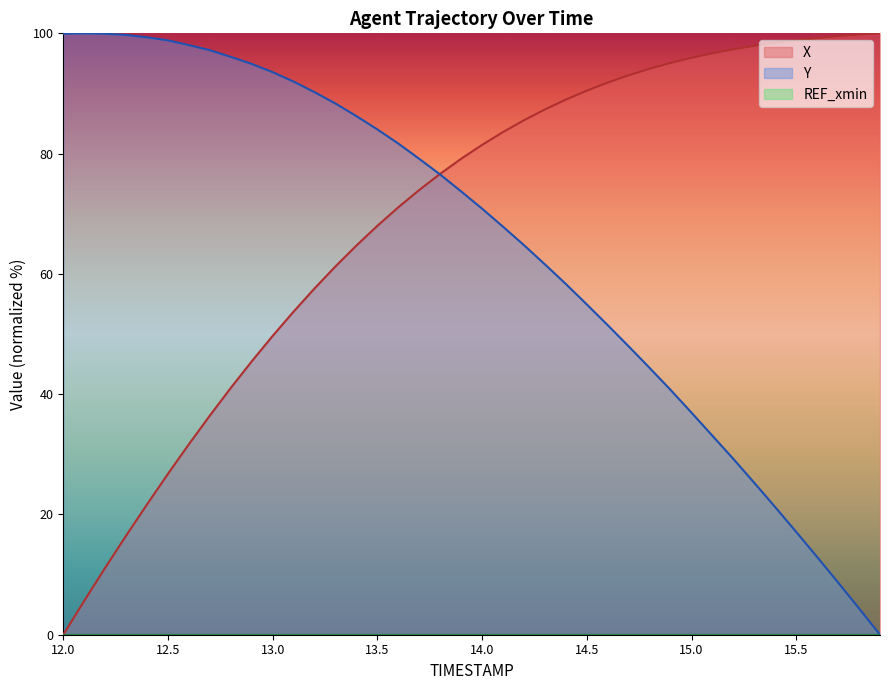

Is it true that Y equals 61.6 at 14.3?

True